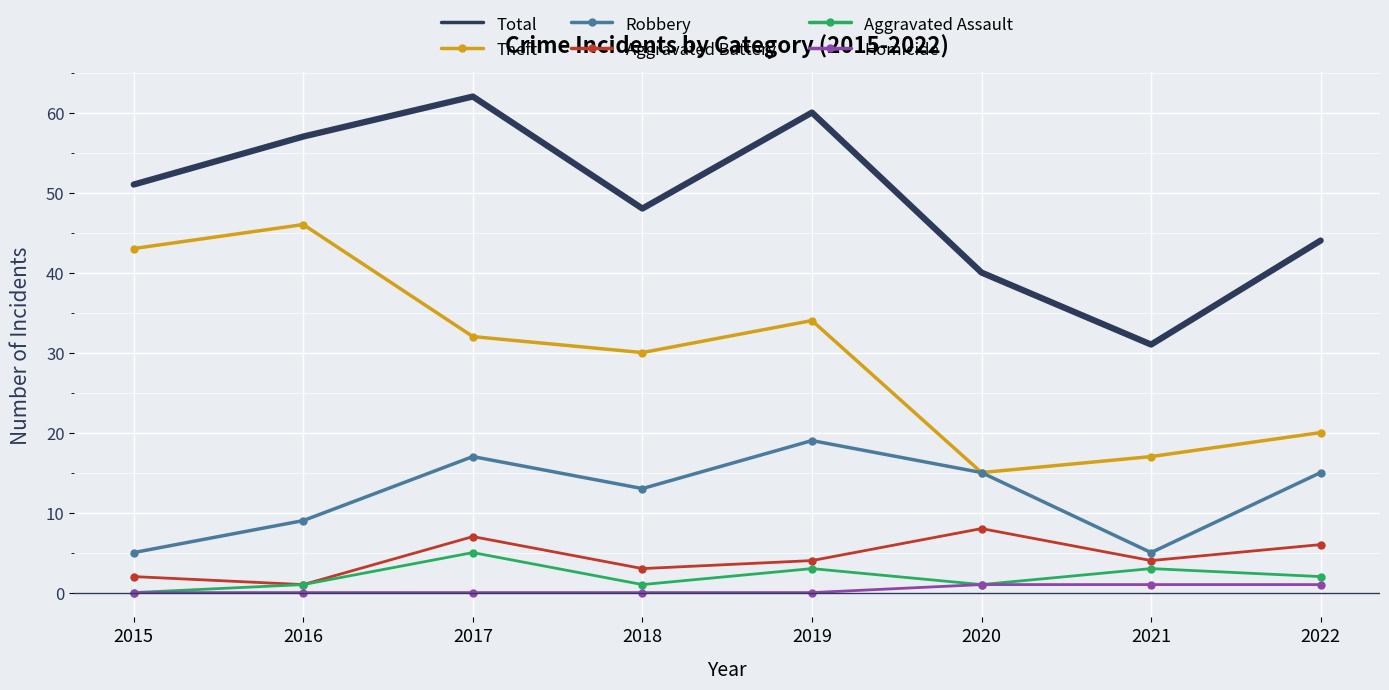

What value does the Theft series have at 2017?

32